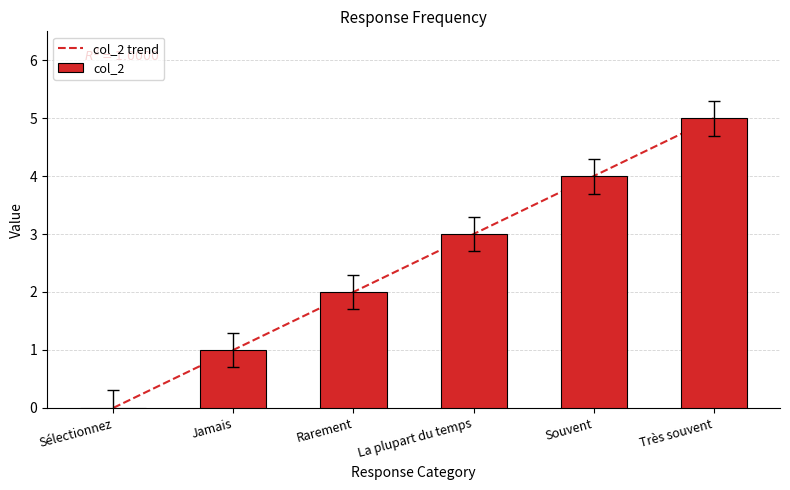

How many bars are there in total?

6